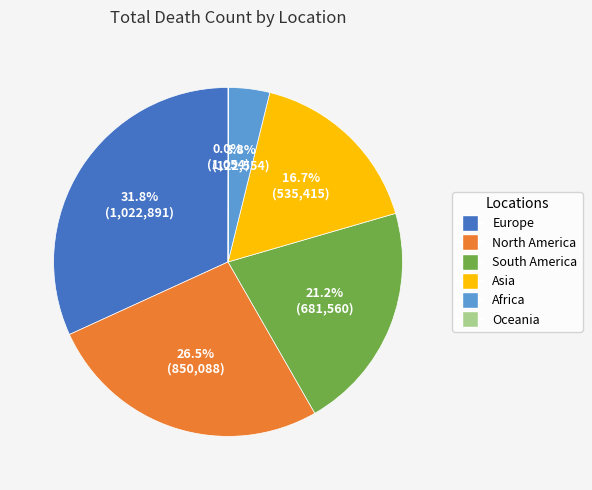

Which category has the biggest portion of the pie?

Europe